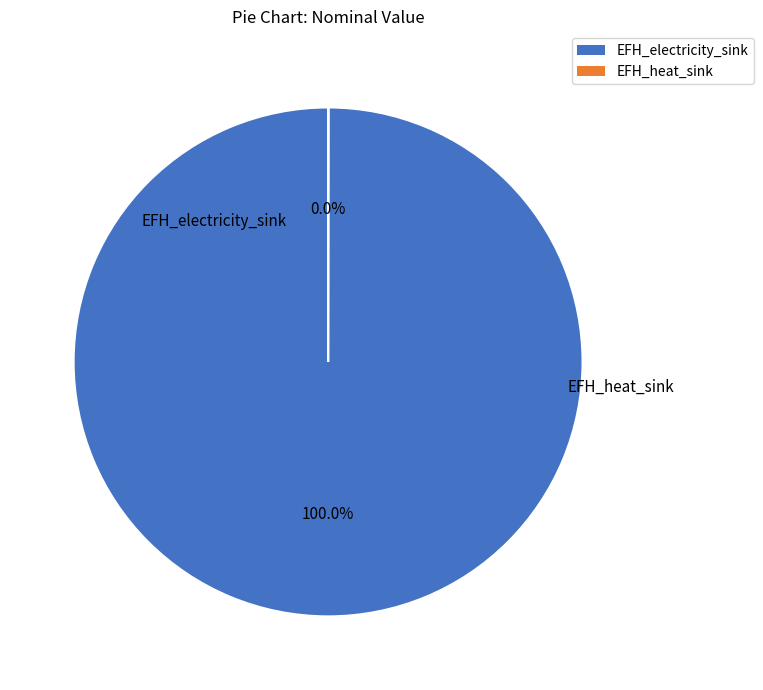

Combined, do EFH_heat_sink and EFH_electricity_sink account for over 50%?

Yes